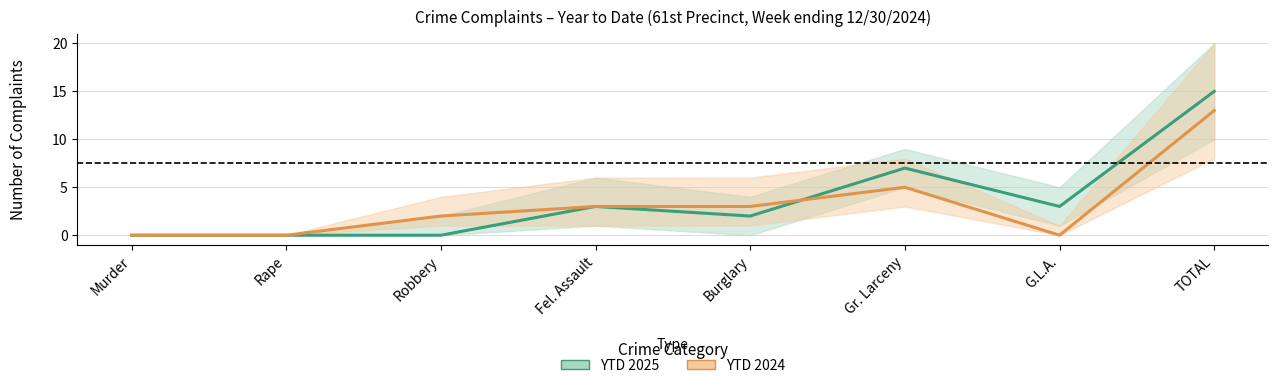

Which category has the highest value in the YTD 2024 series?

TOTAL